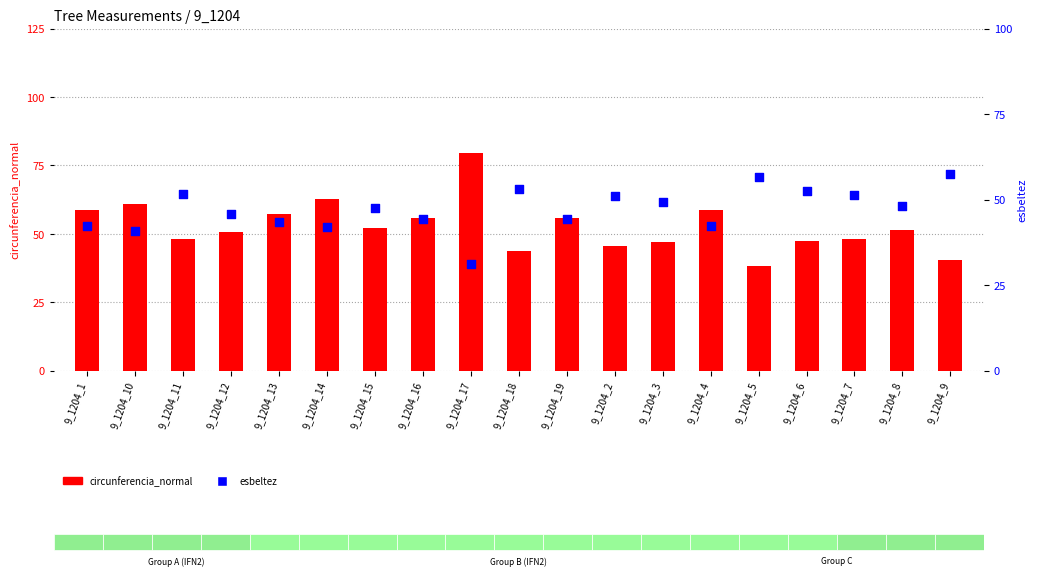

Which series reaches the minimum Y coordinate?

esbeltez